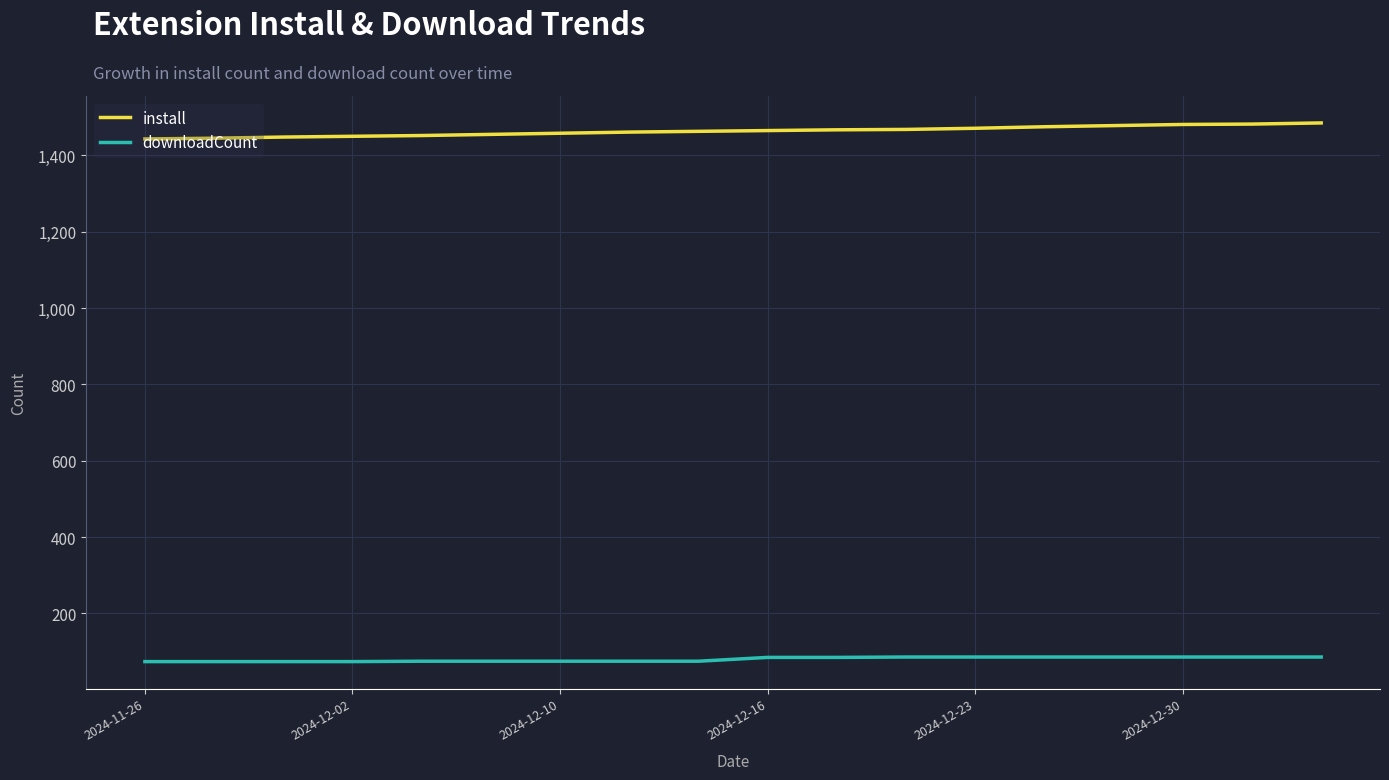

How many values in the install series are below 1465?

9